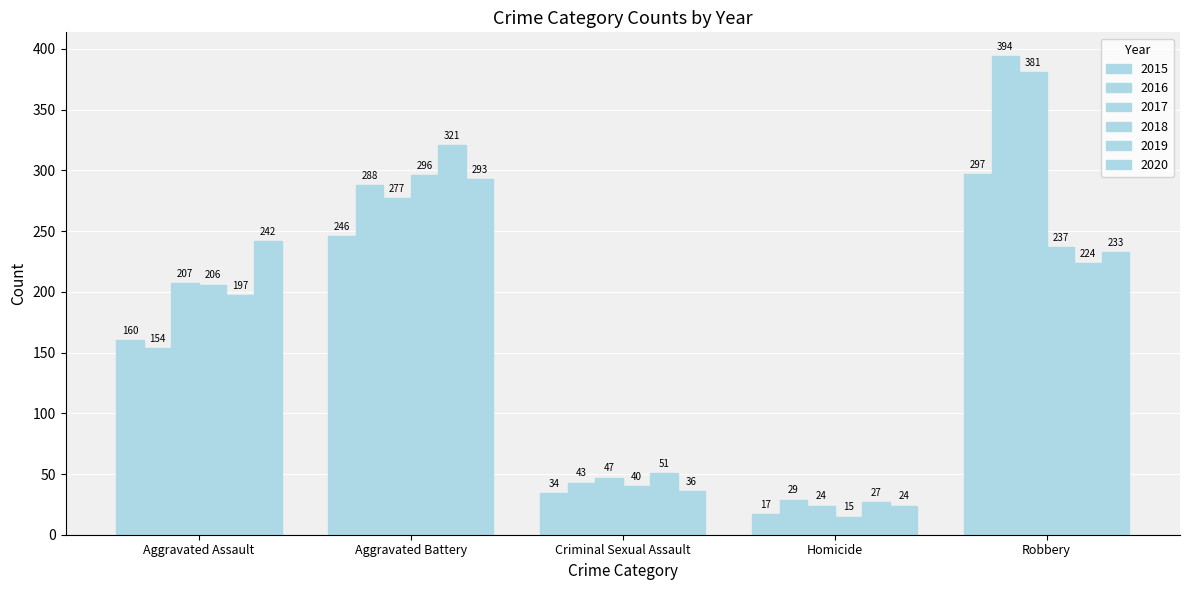

How many distinct data groups are displayed?

6